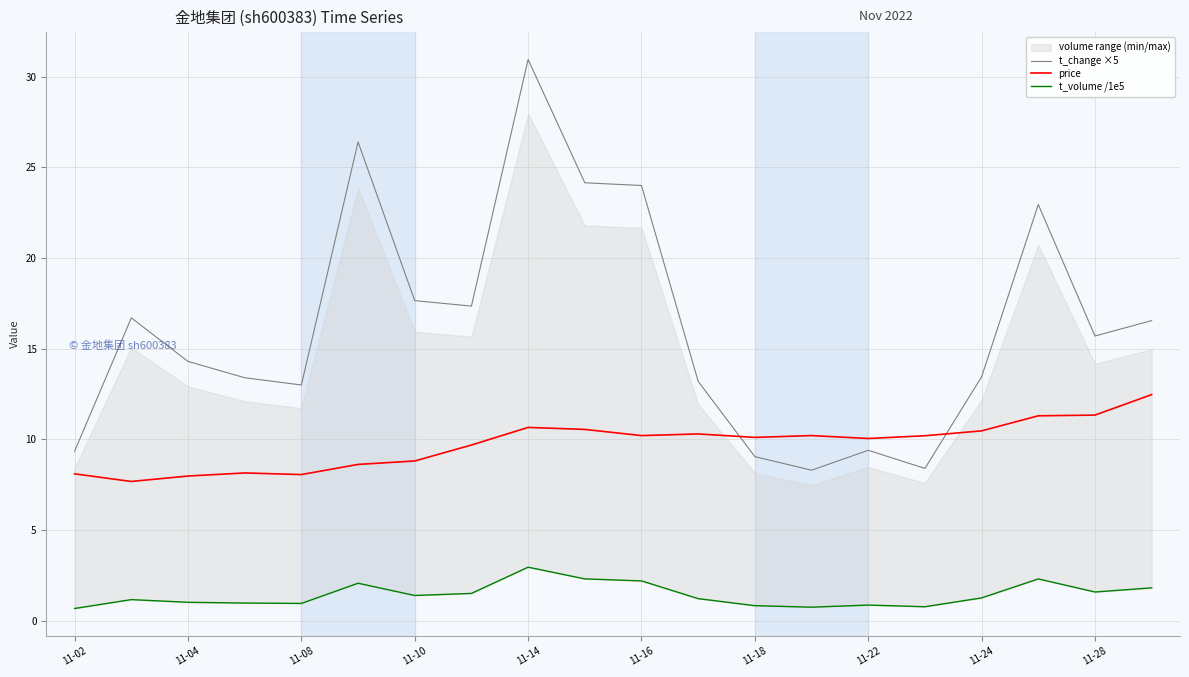

Reading left to right, transcribe all the data shown in this chart.

t_change ×5: 9.4	16.7	14.3	13.4	13.0	26.4	17.6	17.4	31.0	24.1	24.0	13.2	9.1	8.3	9.4	8.4	13.4	22.9	15.7	16.6
price: 8.1	7.7	8.0	8.2	8.1	8.6	8.8	9.7	10.7	10.6	10.2	10.3	10.1	10.2	10.1	10.2	10.5	11.3	11.3	12.5
t_volume /1e5: 0.7	1.2	1.0	1.0	1.0	2.1	1.4	1.5	3.0	2.3	2.2	1.2	0.8	0.7	0.9	0.8	1.3	2.3	1.6	1.8